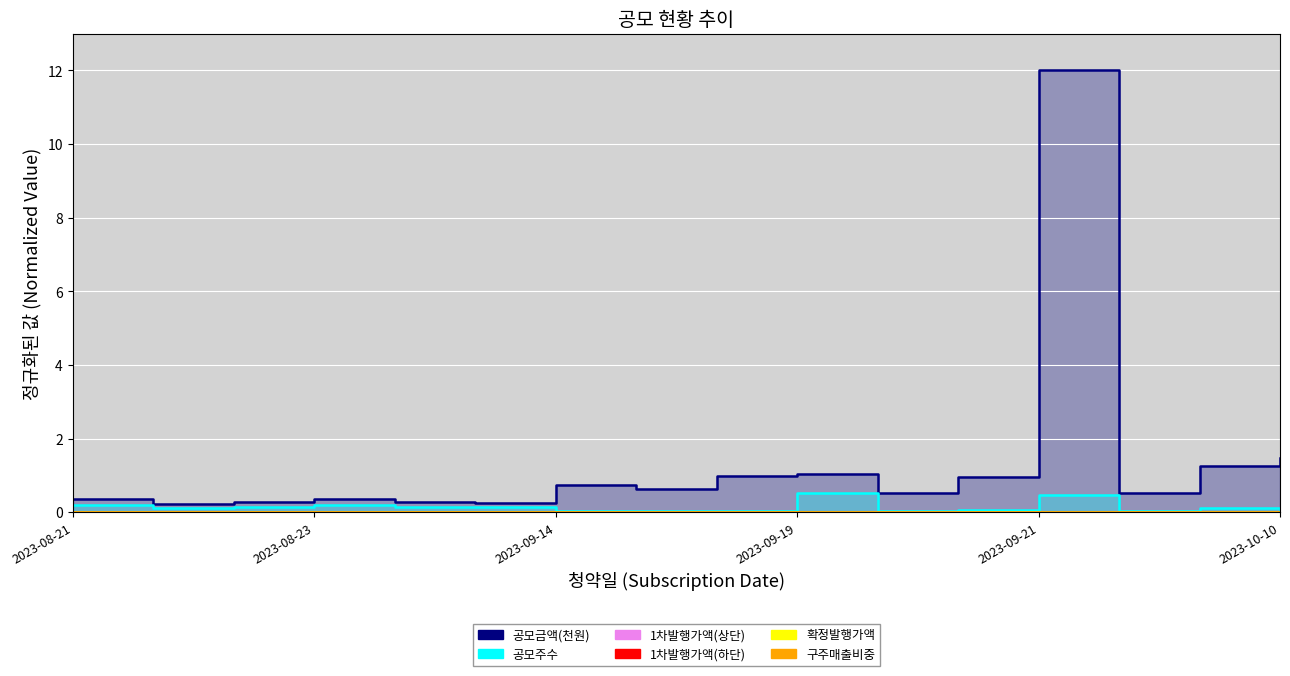

True or false: 1차발행가액(하단) and 공모금액(천원) intersect in this chart.

False